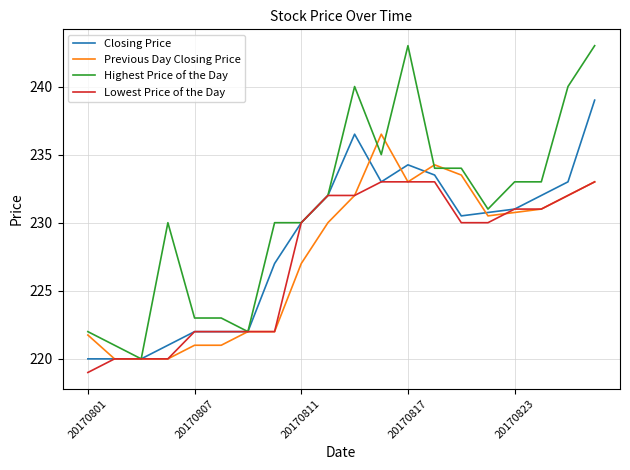

What is the highest value of the Previous Day Closing Price series?

236.5